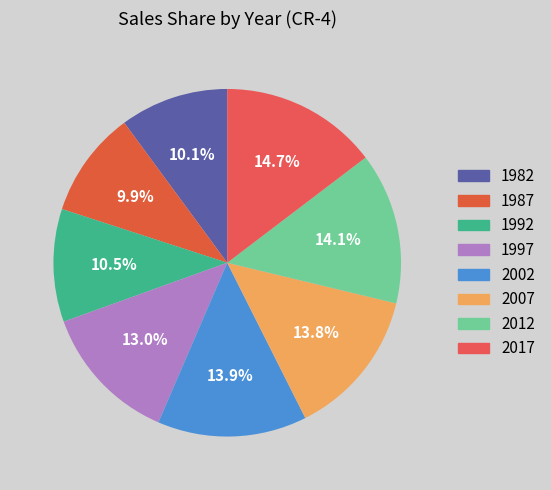

To the nearest percent, what is the combined percentage of 1982 and 2002?

24%